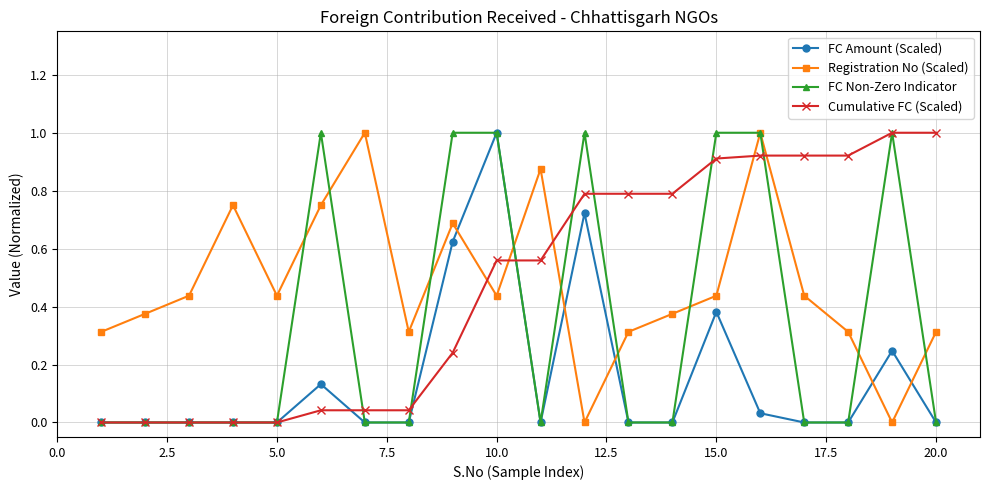

True or false: FC Non-Zero Indicator has more than 1 points higher than both neighbors.

True